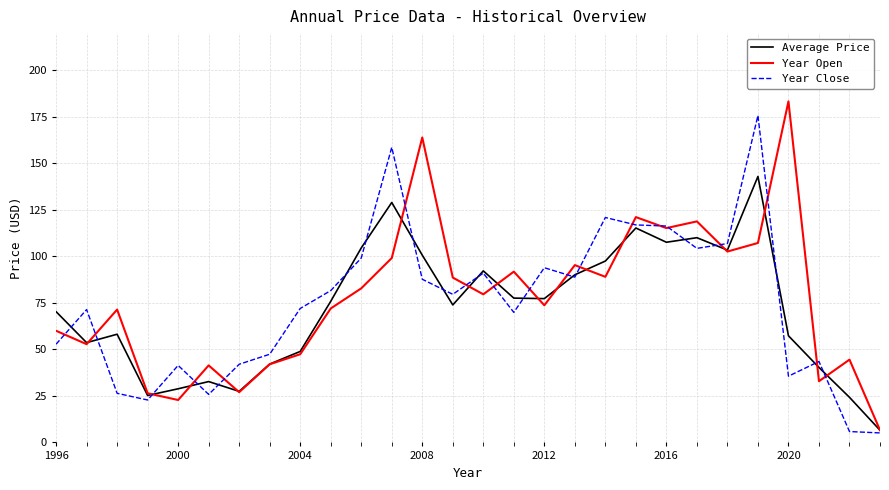

What is the minimum value shown in the chart?

5.1